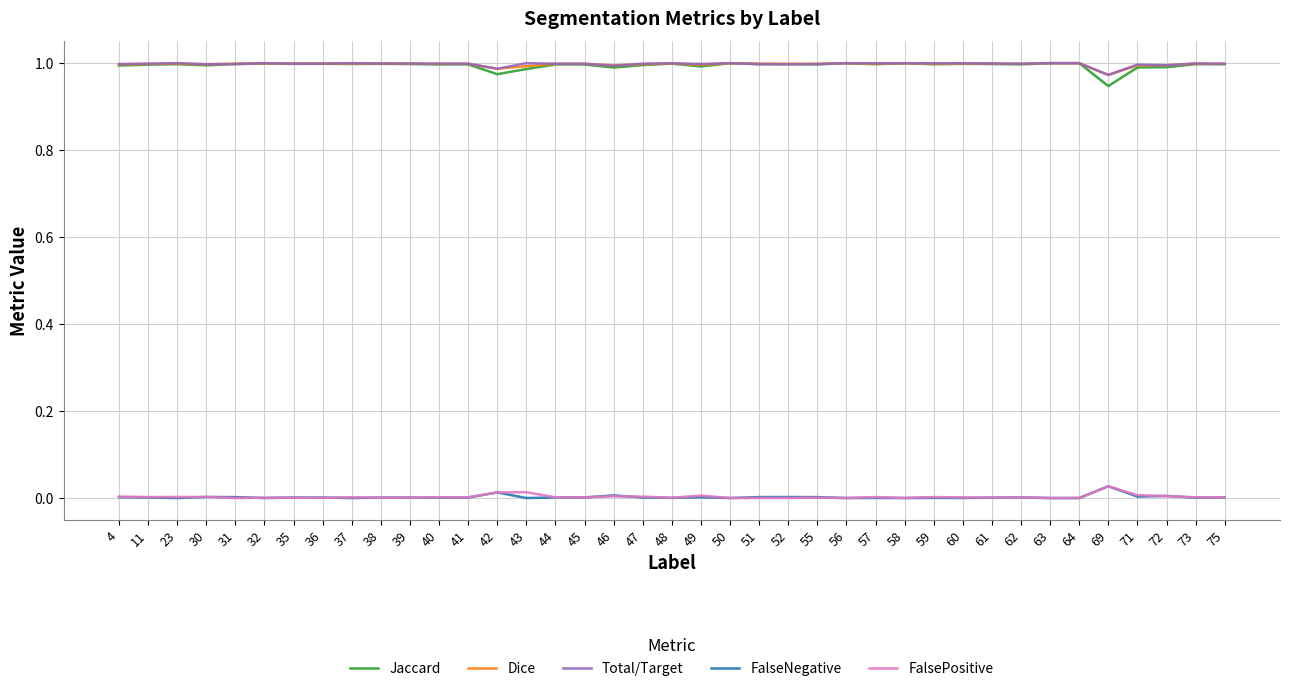

The value of Total/Target at 39 is 1.0. True or false?

True